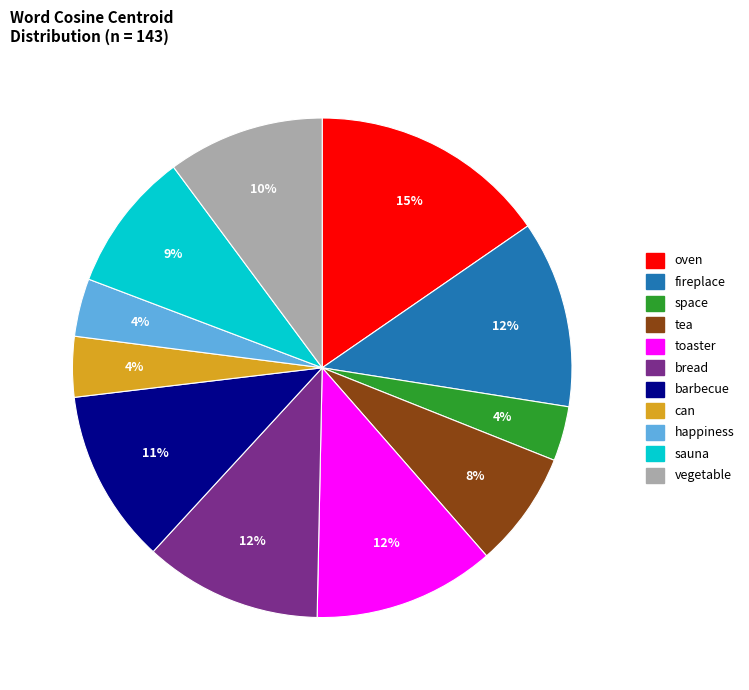

How many slices are in this pie chart?

11